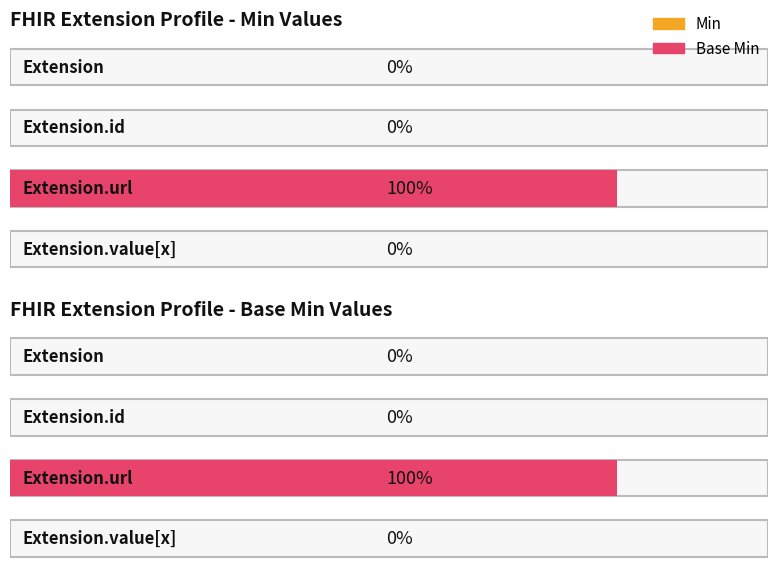

What position from the left is Extension.value[x]?

4